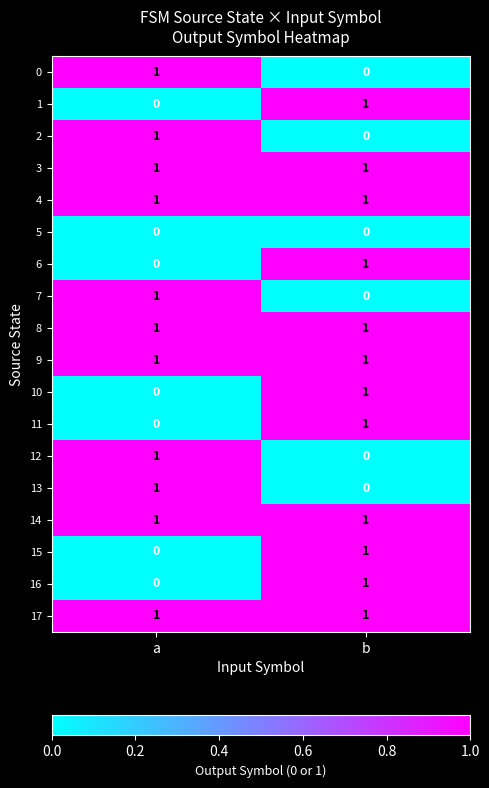

Is the value of 12 at a greater than the value of 2 at b?

Yes